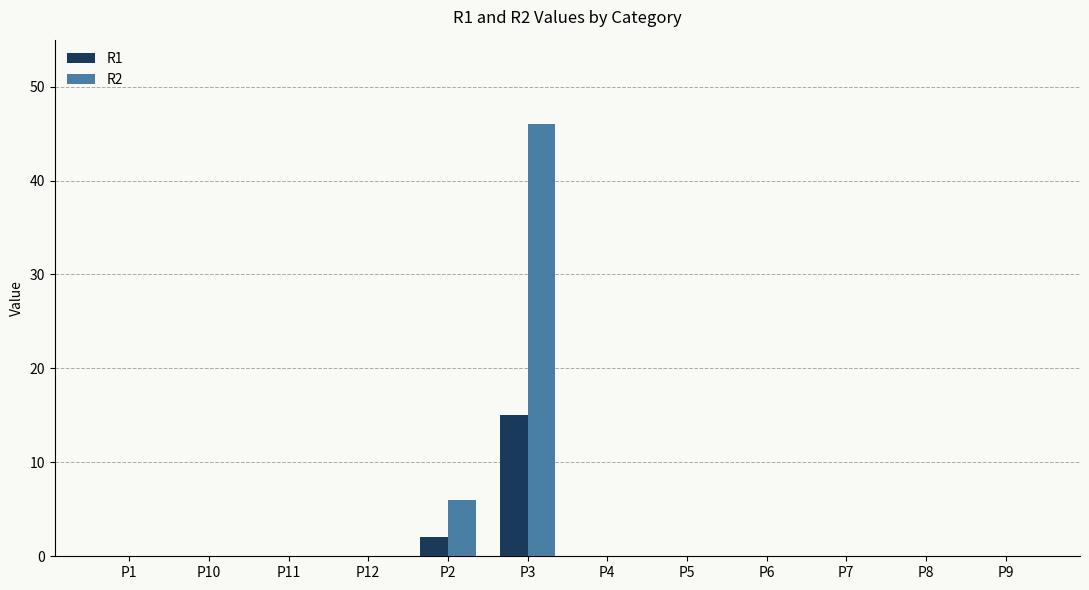

Reading left to right, extract all data points from this chart.

R1: 0	0	0	0	2	15	0	0	0	0	0	0
R2: 0	0	0	0	6	46	0	0	0	0	0	0